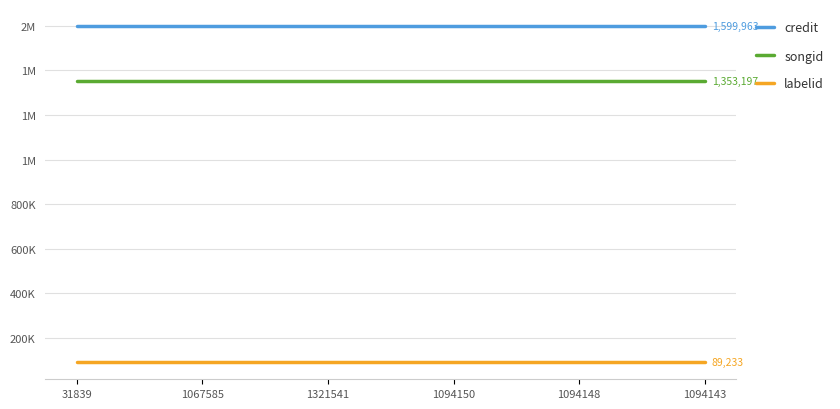

What is the greatest value displayed?

1599963